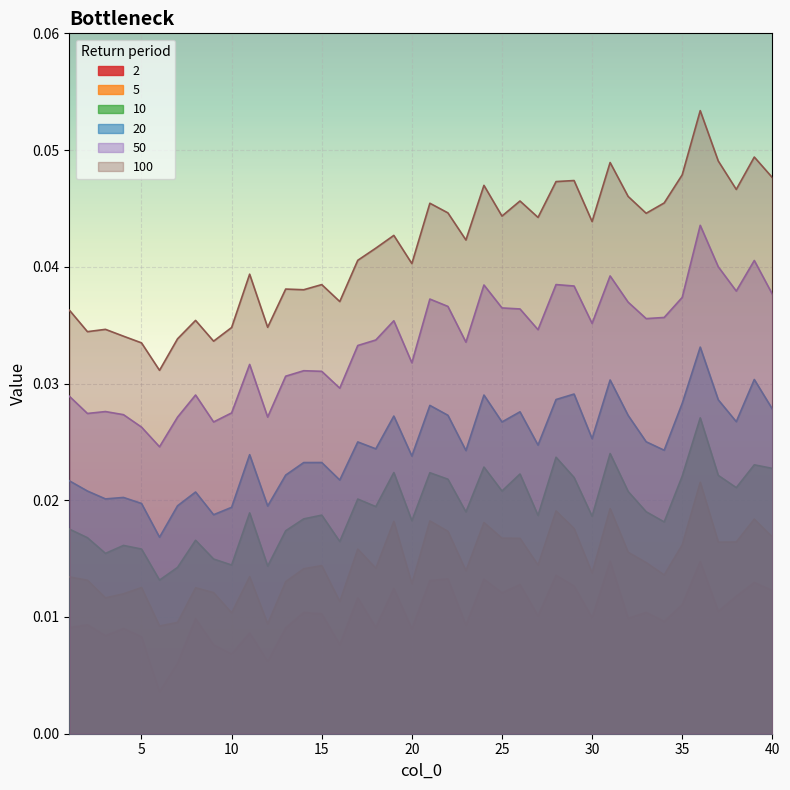

At which category does 20 reach its first local valley?

3